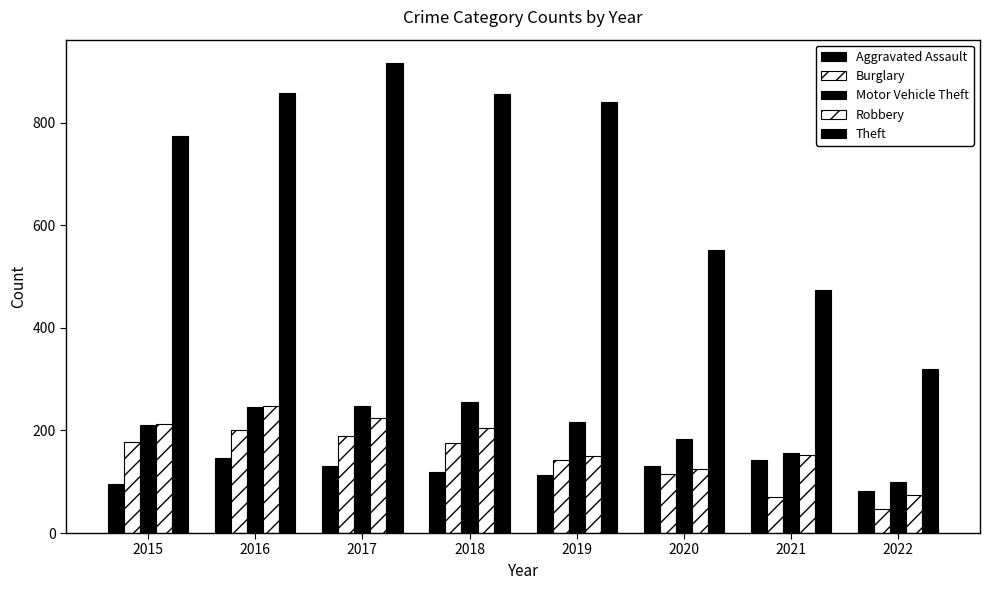

At which category is the sum across all series the highest?

2017